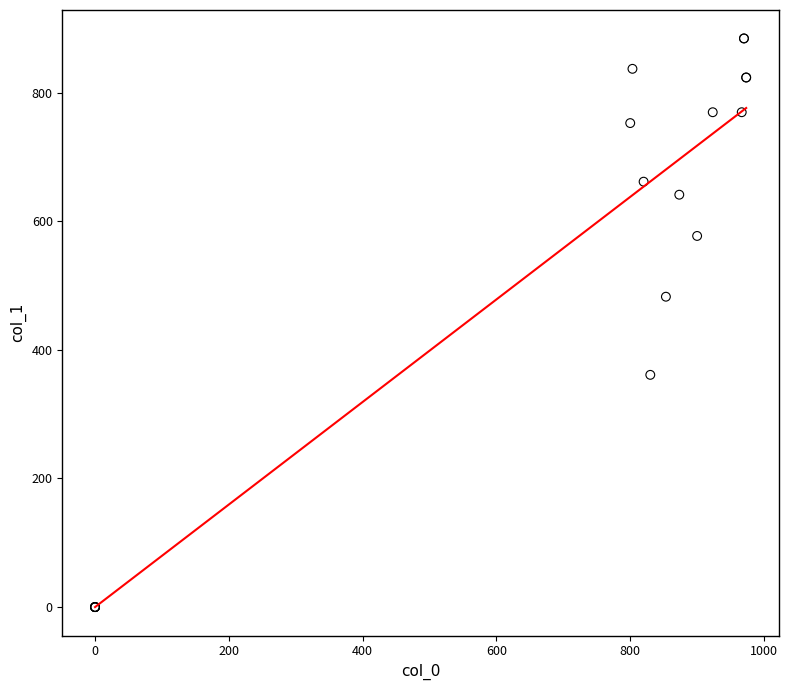

What Y value in the scatter plot is closest to 442?

482.6